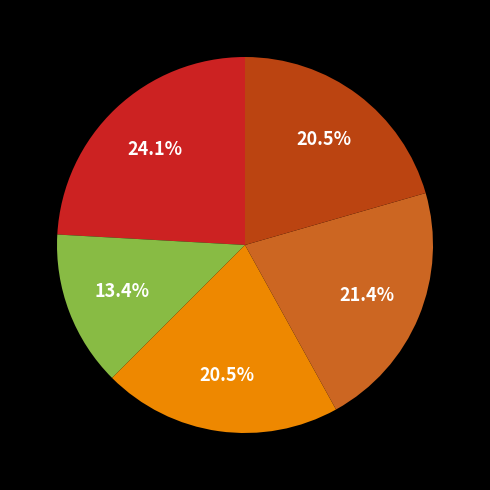

Does any single category account for the majority?

No